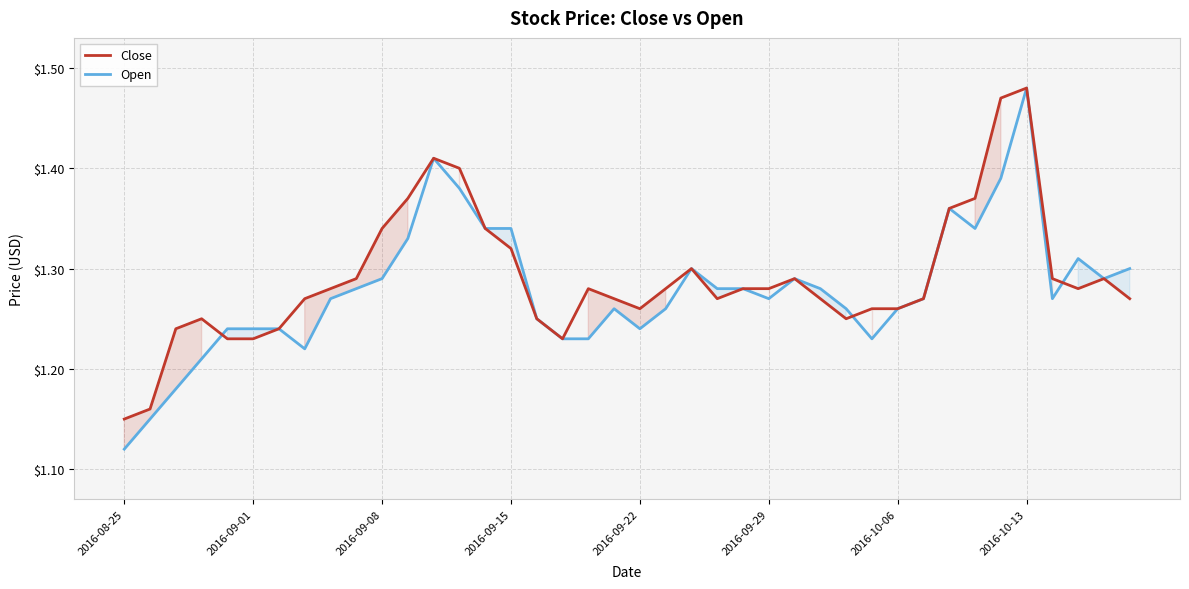

Which series has the widest spread of values?

Open